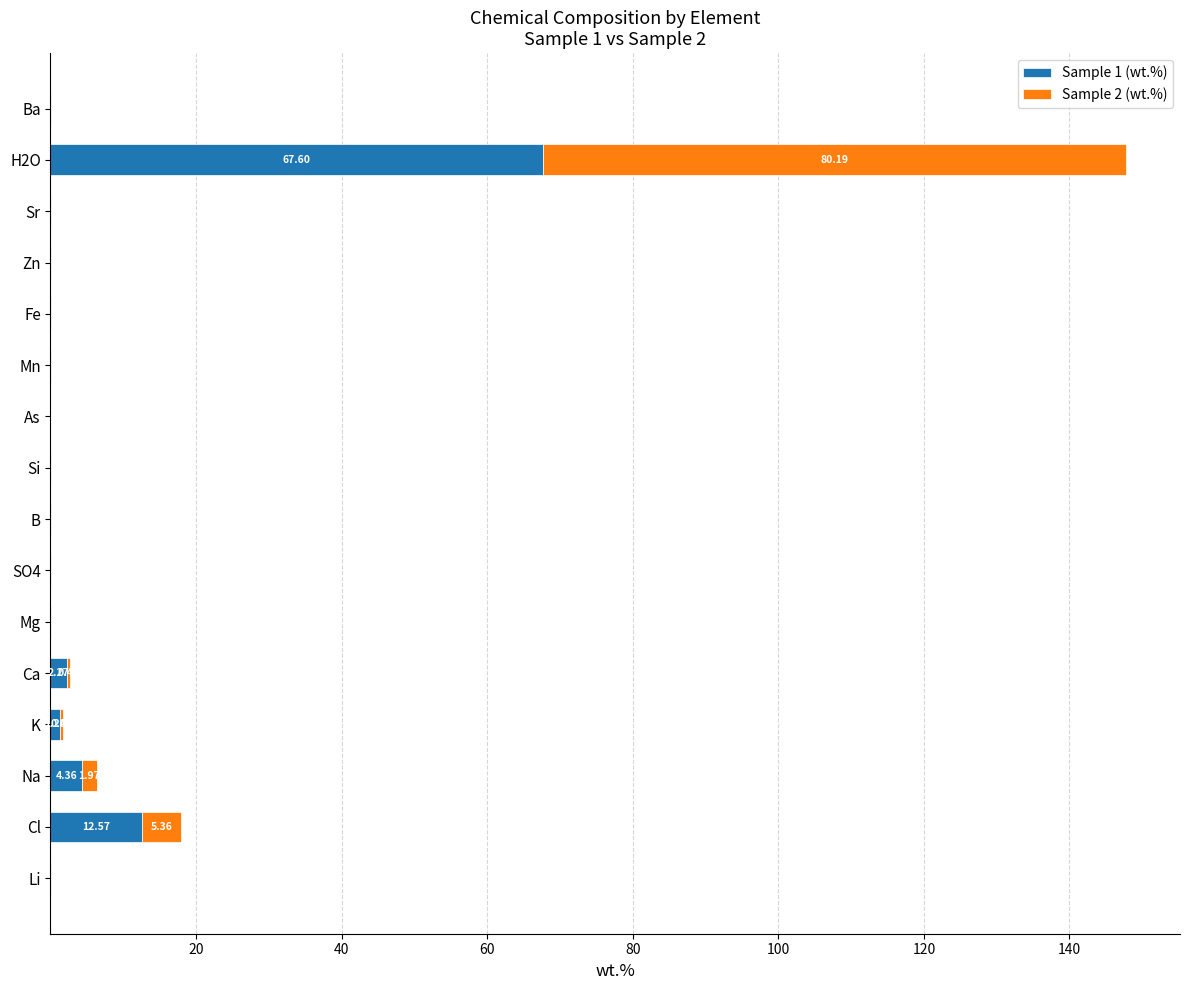

At which category is the sum across all series the highest?

H2O